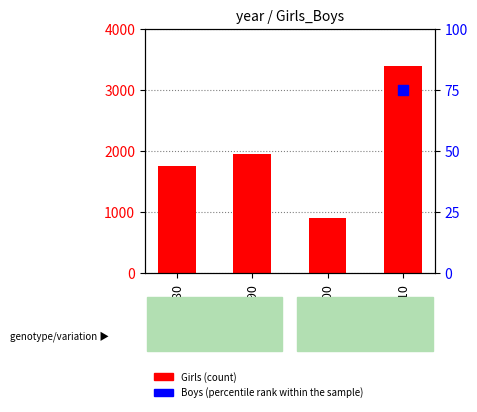

Which series has the largest total across all categories?

Girls (count)